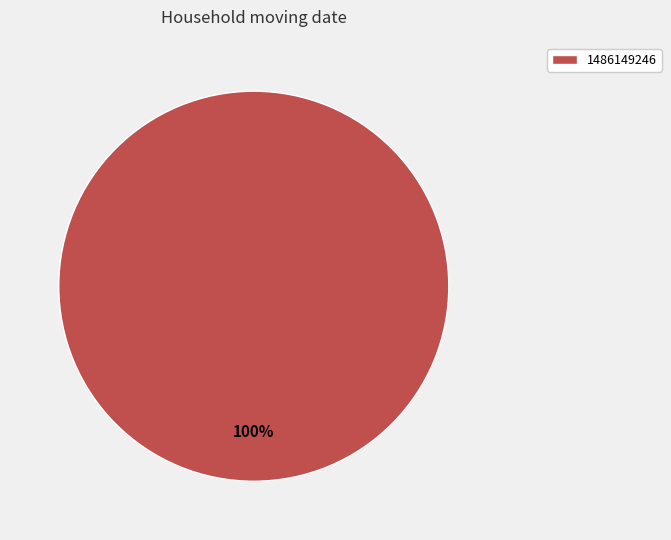

The 1486149246 slice represents 94% of the pie. True or false?

False